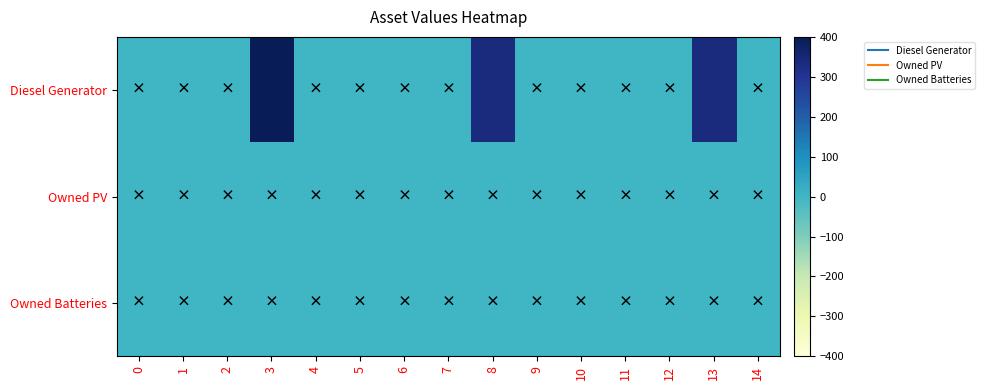

At how many categories does at least one series exceed 374?

1